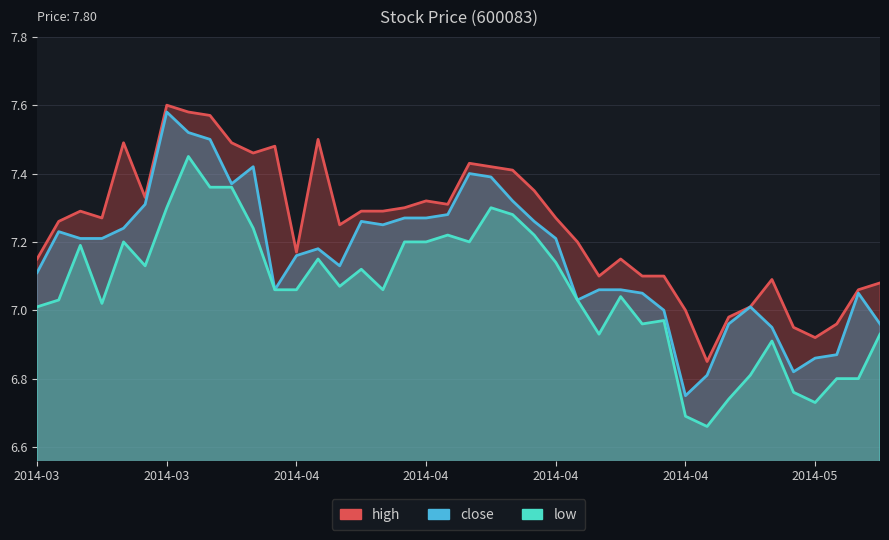

What is the difference between the maximum and minimum values in the low series?

0.8